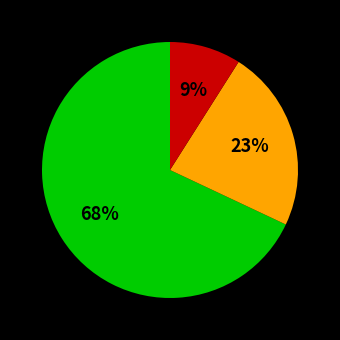

To the nearest percent, what is the difference between the largest and smallest slice percentages?

59%